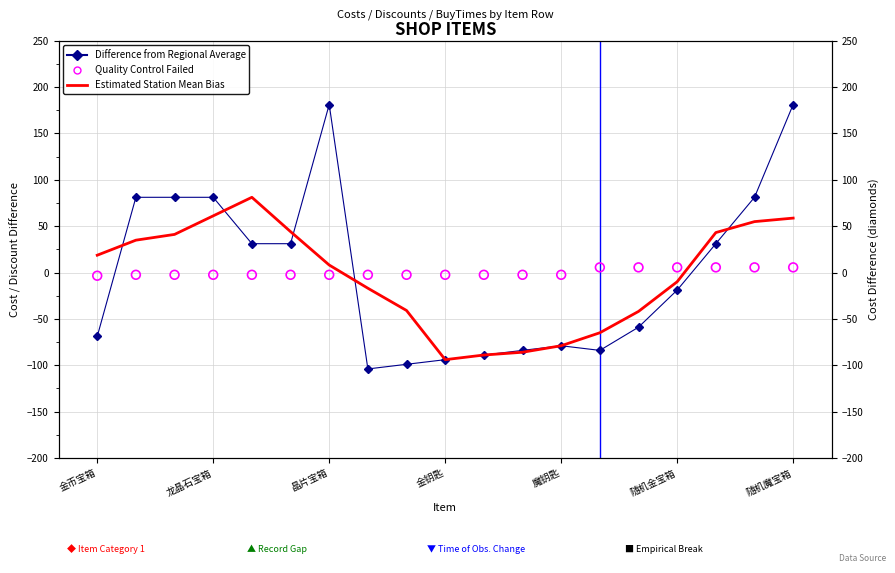

At how many categories does at least one series exceed -93?

19